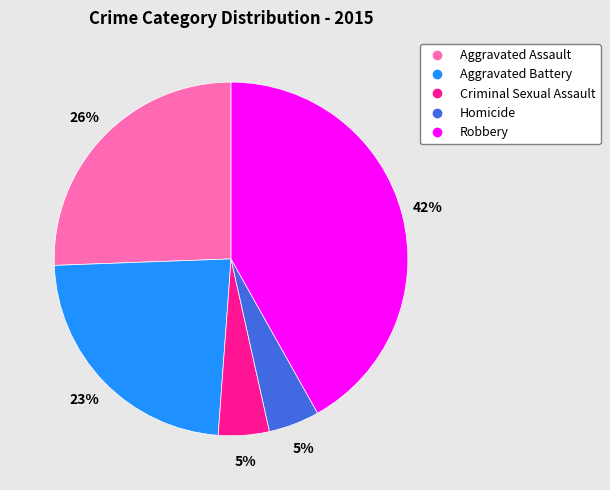

True or false: Criminal Sexual Assault accounts for 17% of the total.

False